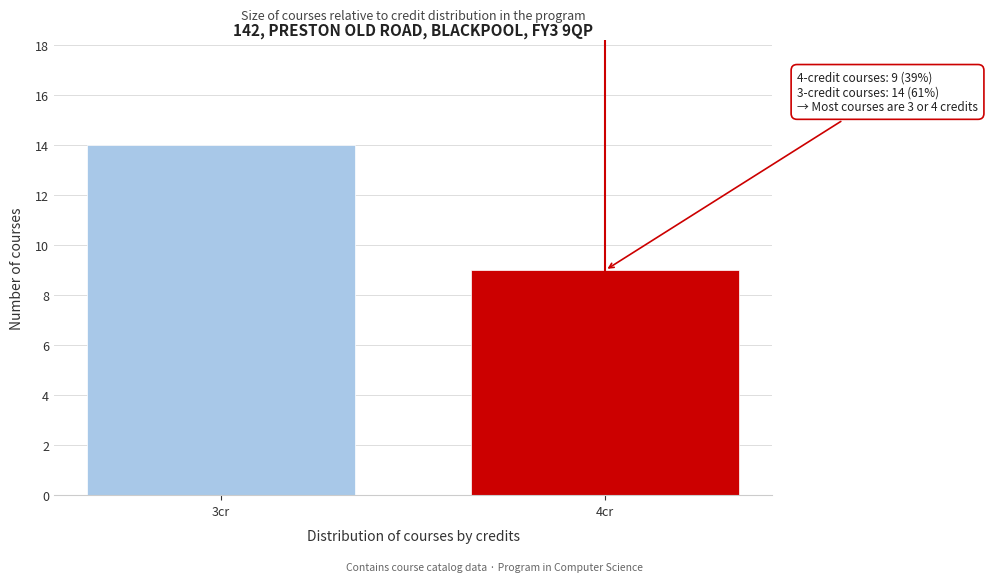

Reading right to left, what are all the values shown in this chart?

9	14